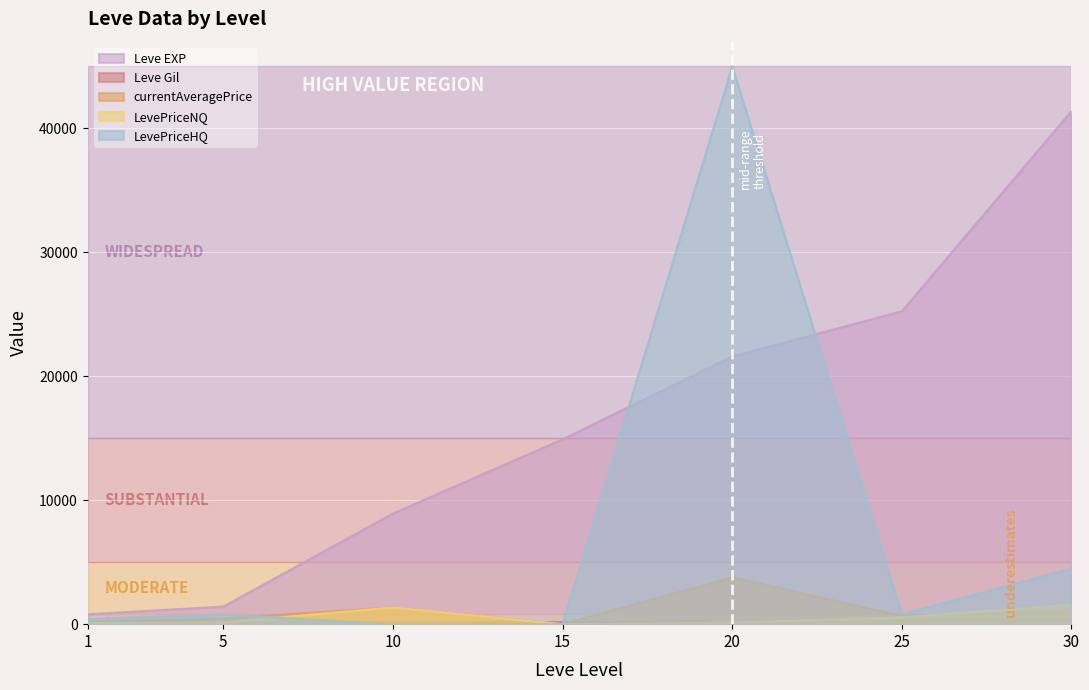

True or false: LevePriceNQ has a value of 34.5 at 1.

False